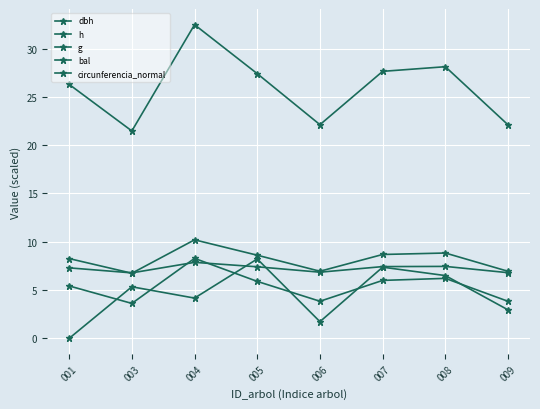

Does the chart have visible grid lines?

Yes